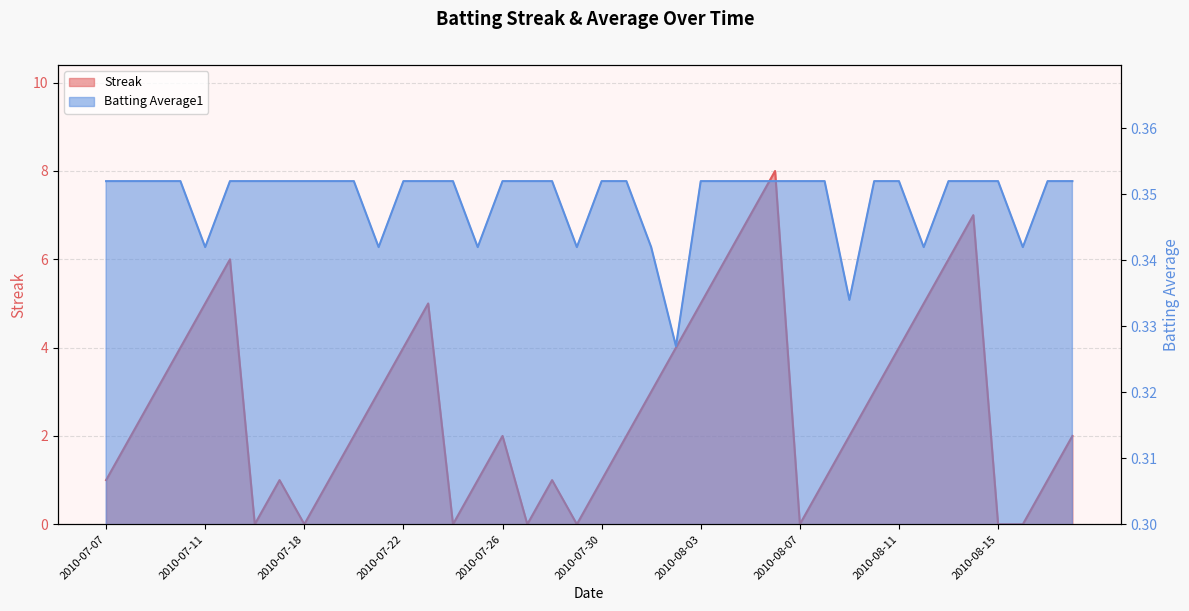

Between 2010-07-09 and 2010-07-25, which series saw the biggest shift?

Streak